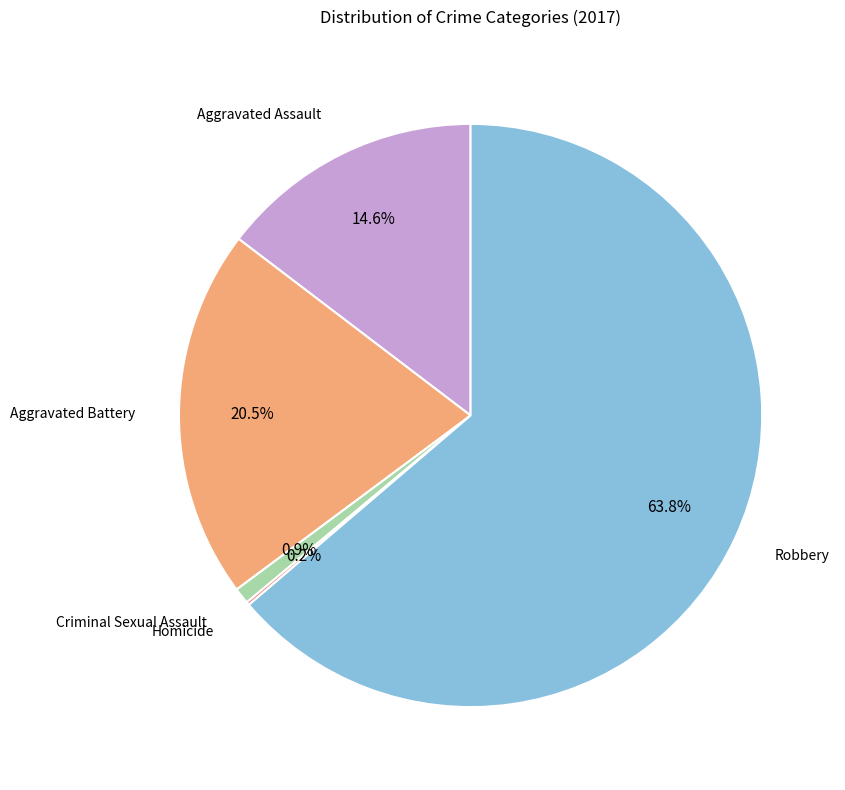

To the nearest percent, what is the average slice percentage?

20%